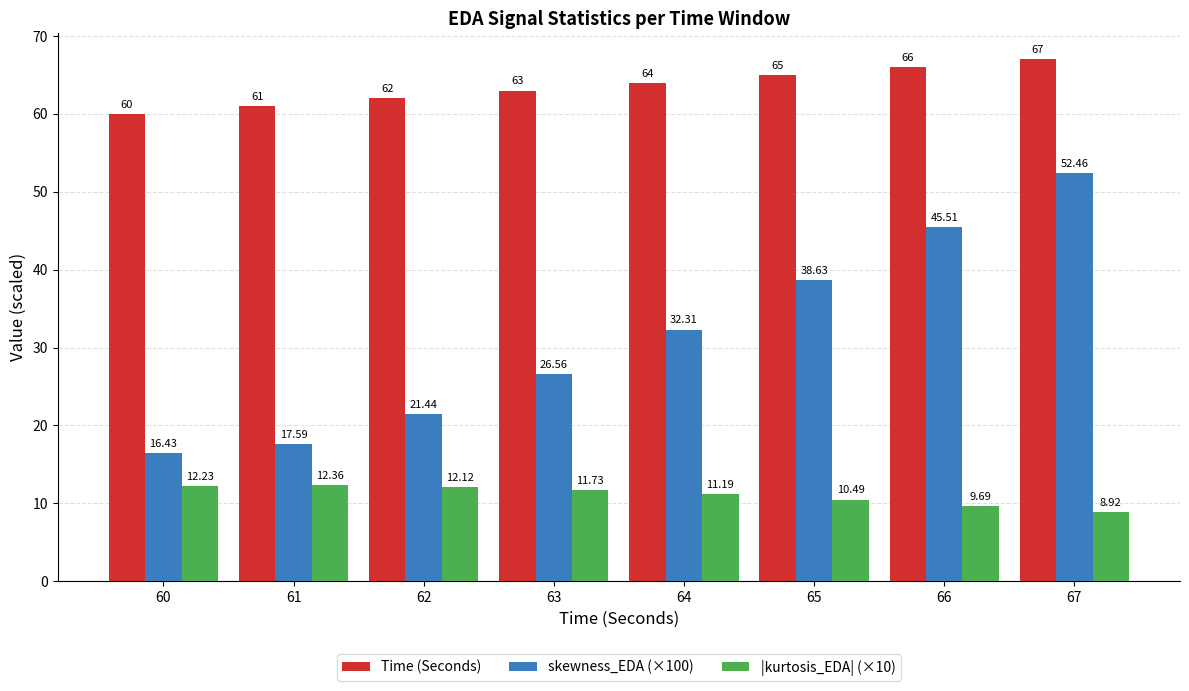

Count the Time (Seconds) values in the range 62 to 66.

5